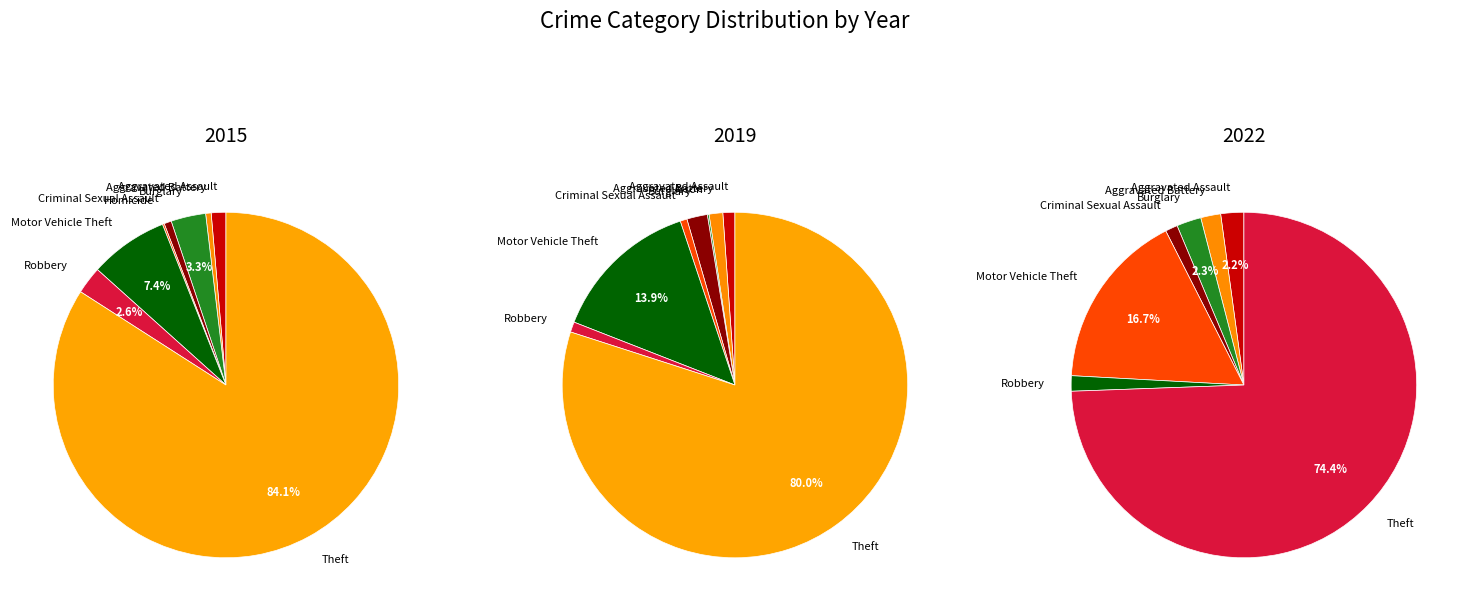

What percentage do Aggravated Assault and Criminal Sexual Assault together represent?

2.1%